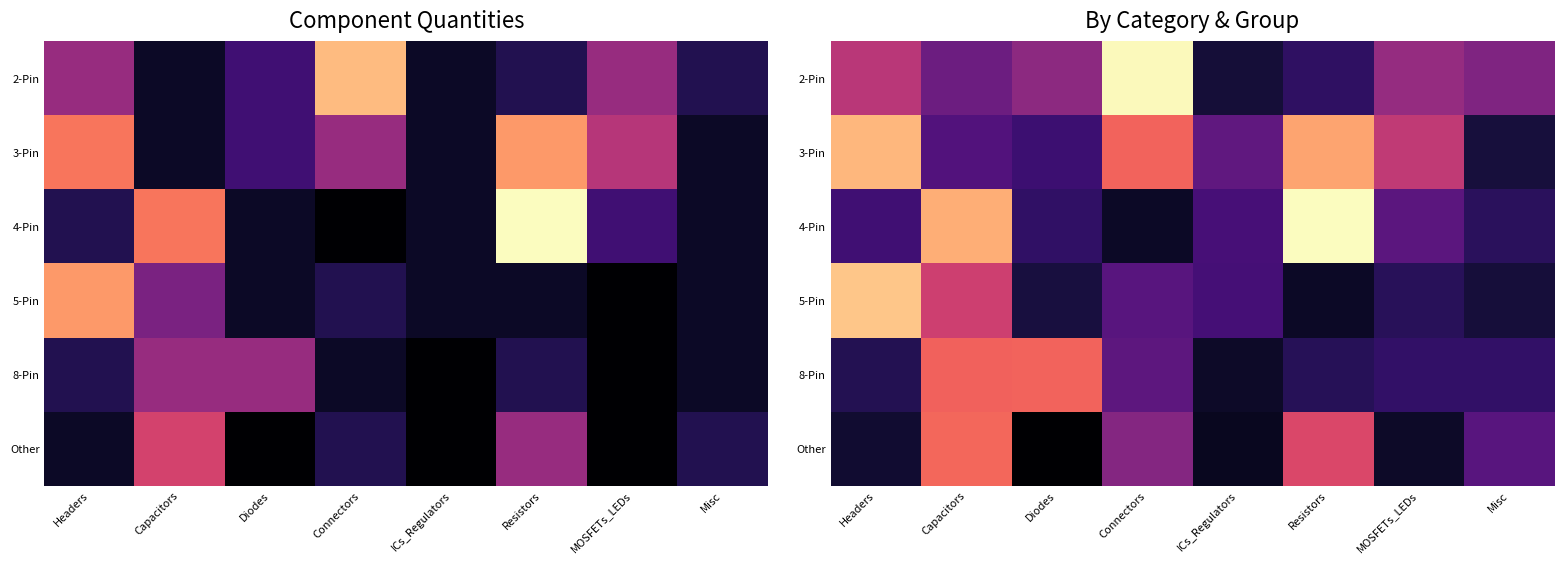

What is the maximum value shown in the chart?

14.6